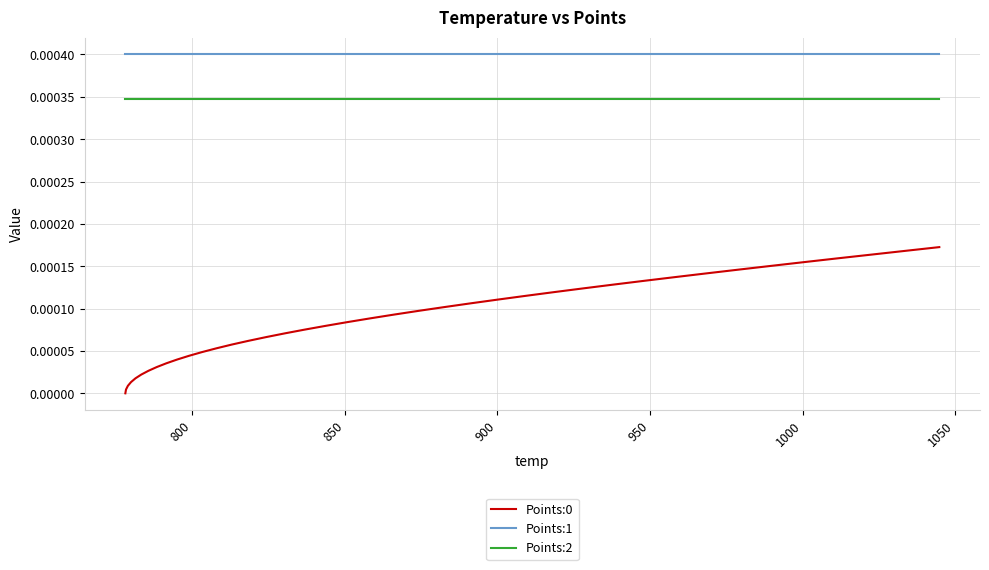

True or false: Points:0 and Points:1 cross at least once.

False